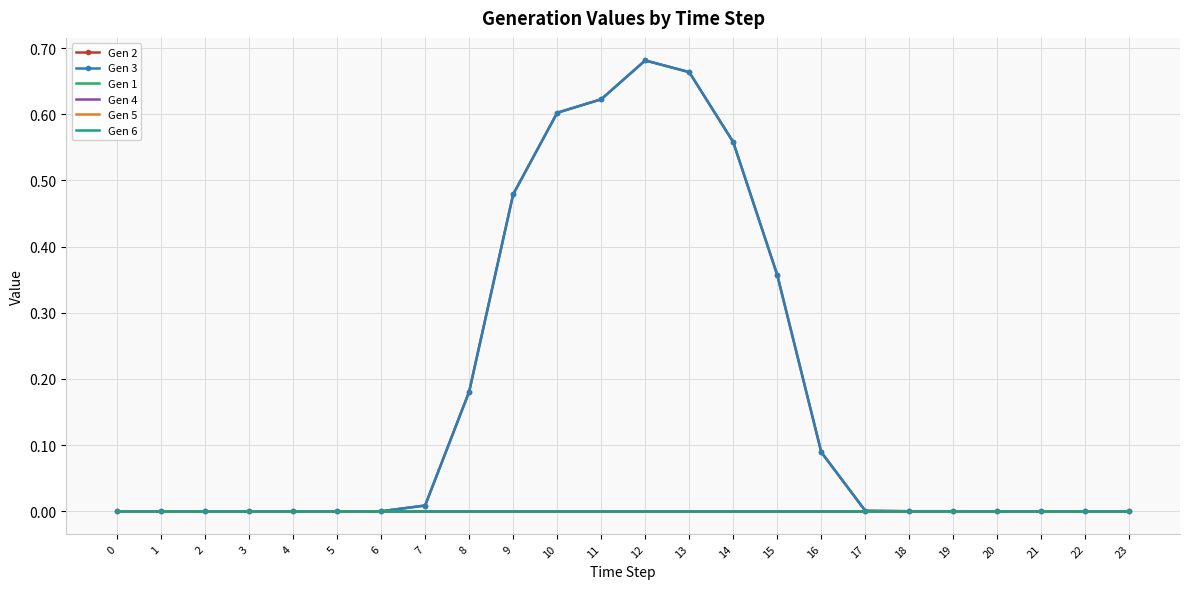

Is it true that Gen 1 equals 0.0 at 20?

True